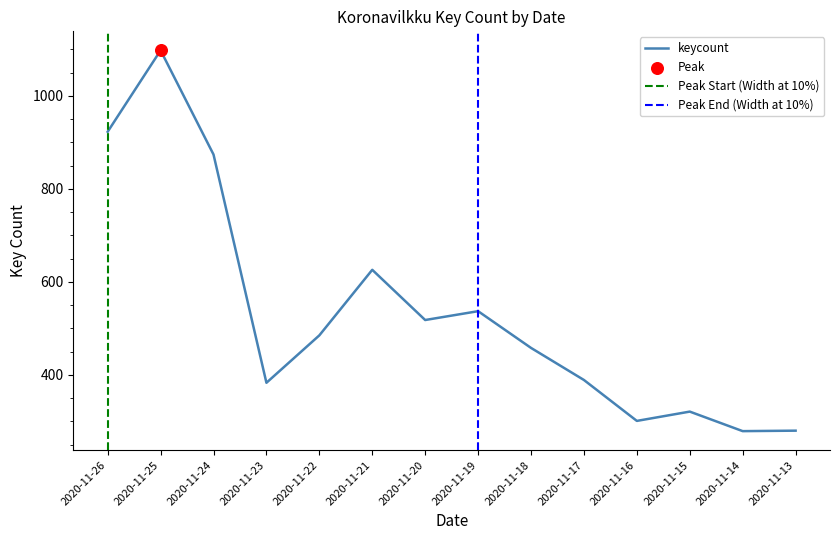

Which has a higher value, 2020-11-14 or 2020-11-25?

2020-11-25